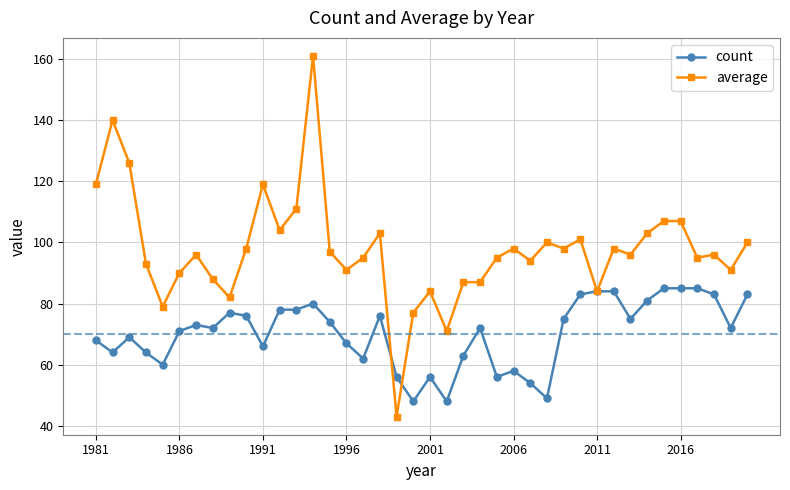

Reading right to left, transcribe all the data shown in this chart.

count: 83	72	83	85	85	85	81	75	84	84	83	75	49	54	58	56	72	63	48	56	48	56	76	62	67	74	80	78	78	66	76	77	72	73	71	60	64	69	64	68
average: 100	91	96	95	107	107	103	96	98	84	101	98	100	94	98	95	87	87	71	84	77	43	103	95	91	97	161	111	104	119	98	82	88	96	90	79	93	126	140	119